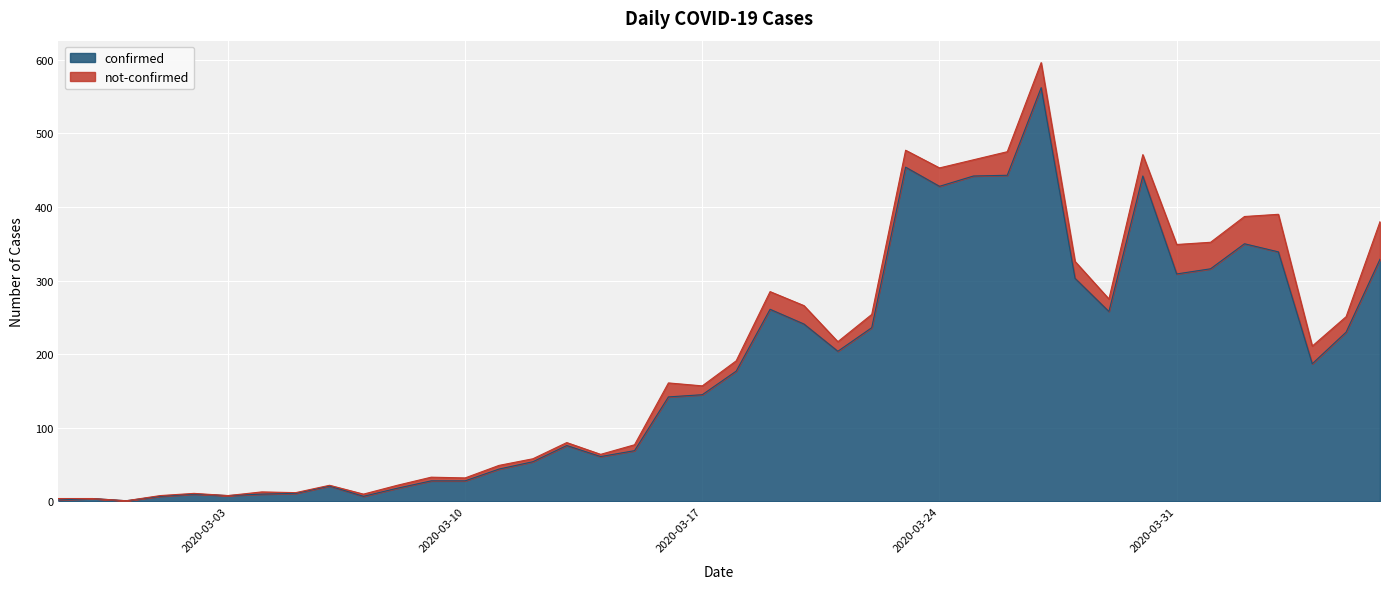

What is the highest value of the confirmed series?

562